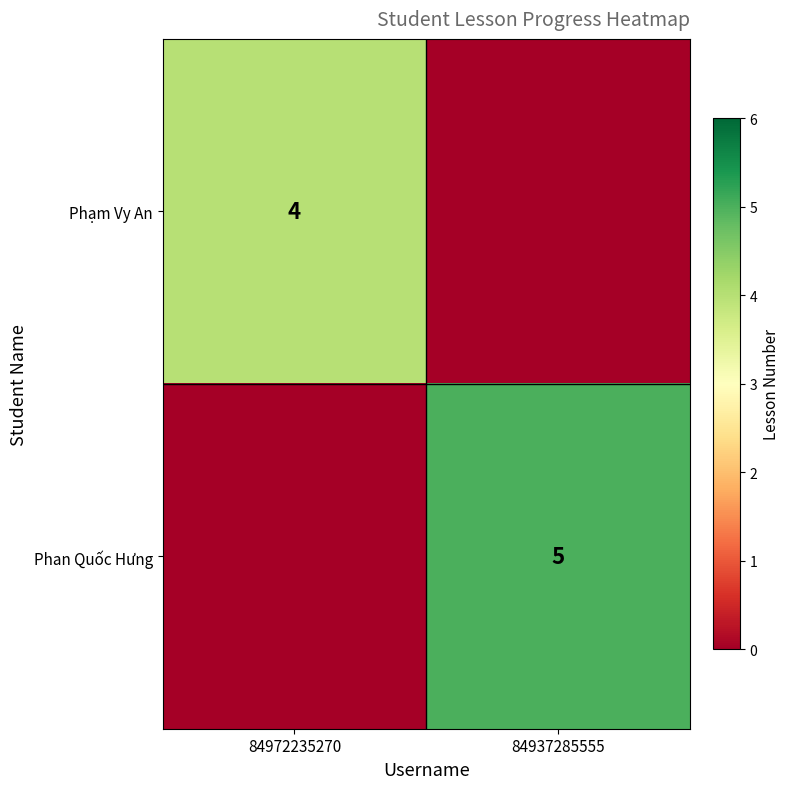

Is it true that Phạm Vy An equals 4 at 84972235270?

True